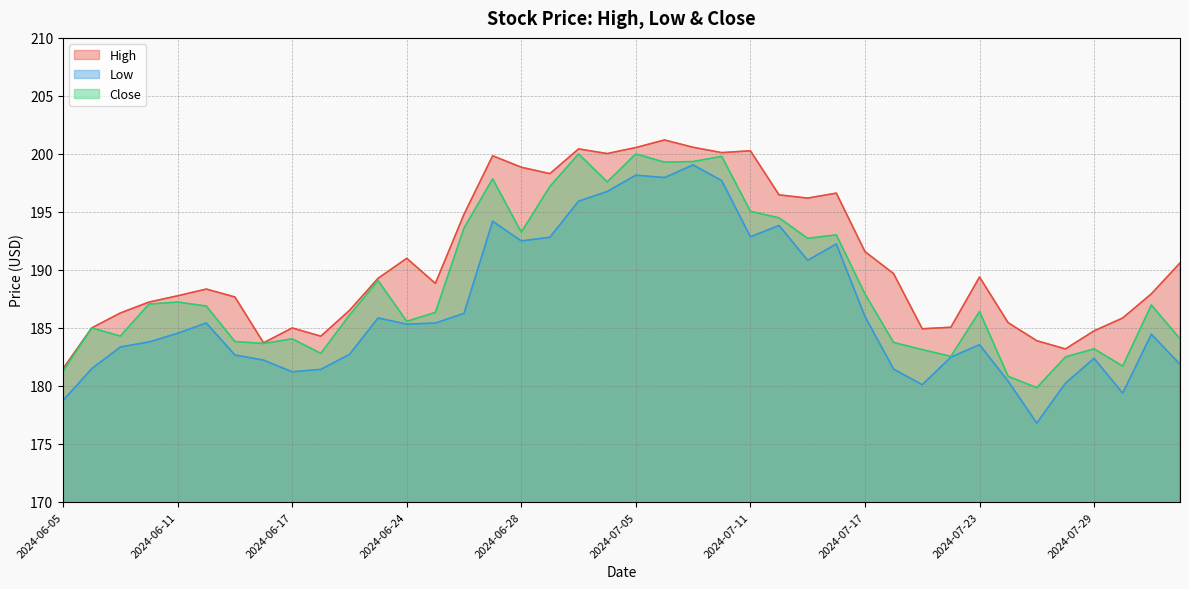

The value of Close at 2024-07-22 is 182.6. True or false?

True